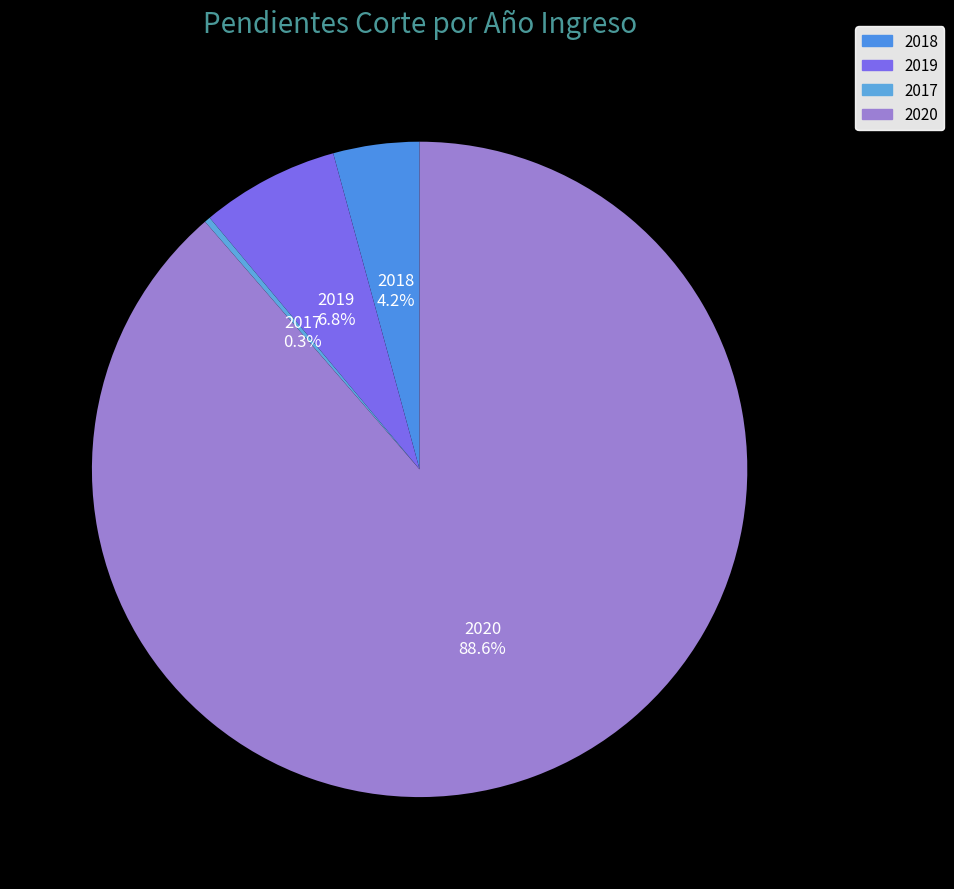

To the nearest percent, what is the average slice percentage?

25%